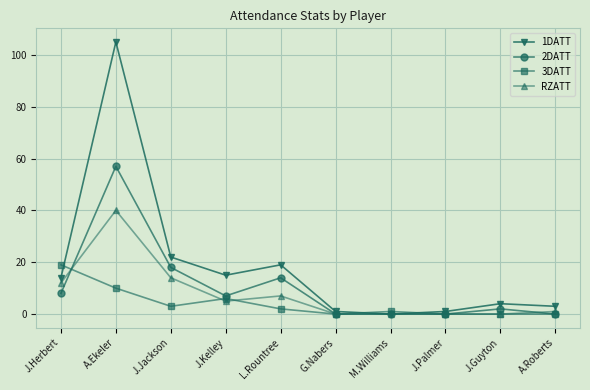

What is the maximum value shown in the chart?

105